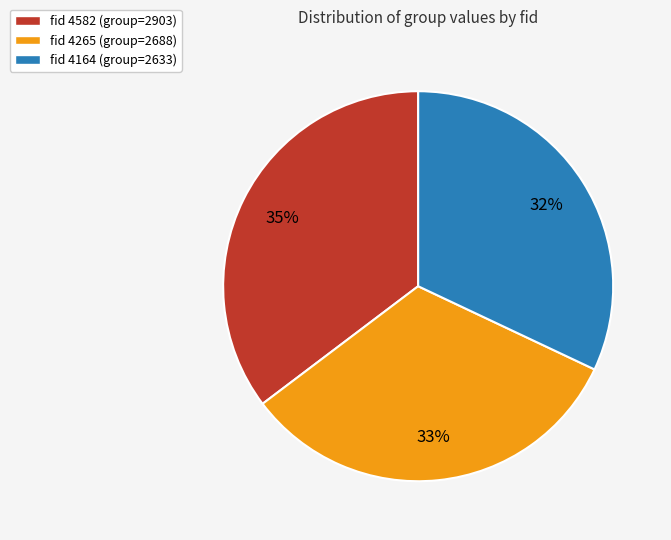

Count the number of slices in the pie.

3